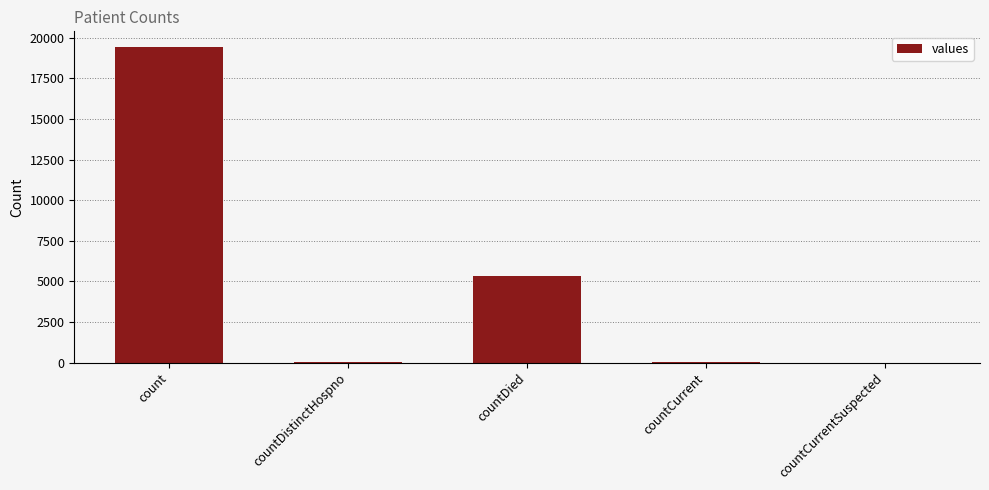

Does the chart contain stacked bars?

No